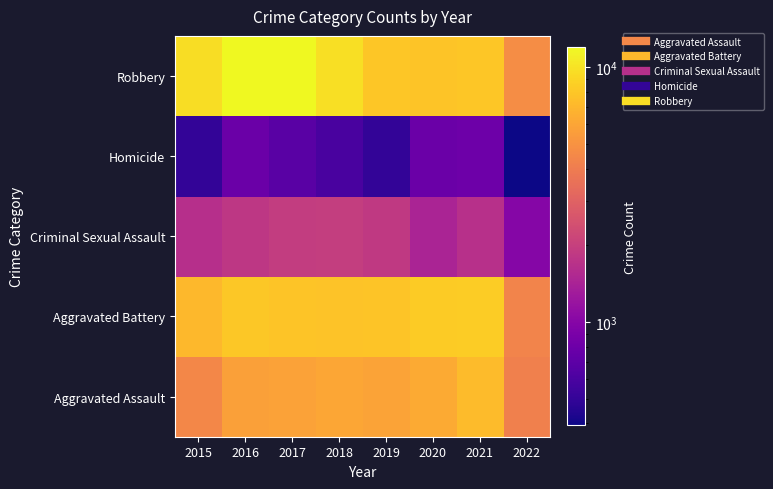

Reading left to right, what are all the values shown in this chart?

Aggravated Assault: 2015=4480	2016=5712	2017=5793	2018=6001	2019=5840	2020=6263	2021=7242	2022=4132
Aggravated Battery: 2015=7018	2016=8085	2017=7845	2018=7735	2019=7857	2020=8320	2021=8347	2022=4302
Criminal Sexual Assault: 2015=1655	2016=1807	2017=1928	2018=1964	2019=1860	2020=1437	2021=1669	2022=1001
Homicide: 2015=496	2016=786	2017=672	2018=589	2019=498	2020=785	2021=801	2022=394
Robbery: 2015=9638	2016=11960	2017=11880	2018=9679	2019=7994	2020=7855	2021=7920	2022=4749